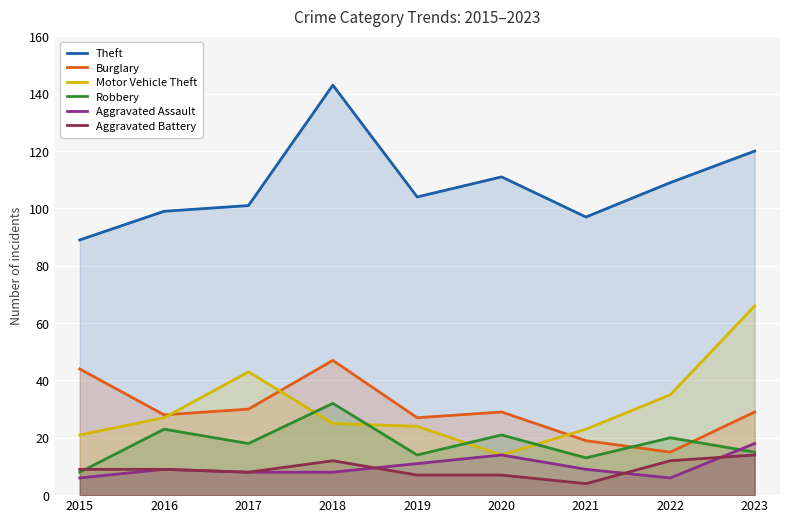

True or false: Aggravated Battery has a value of 7 at 2020.

True